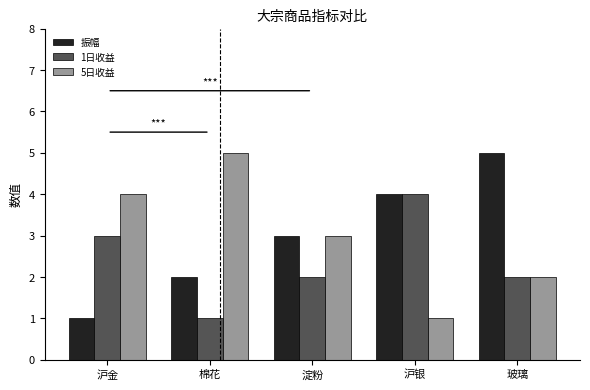

What is the greatest value displayed?

5